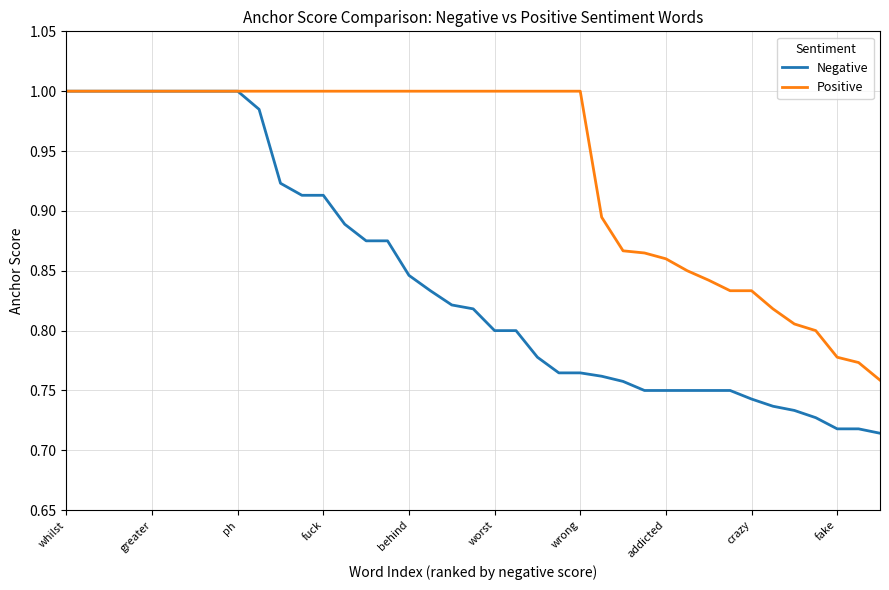

Which series has the widest spread of values?

Negative